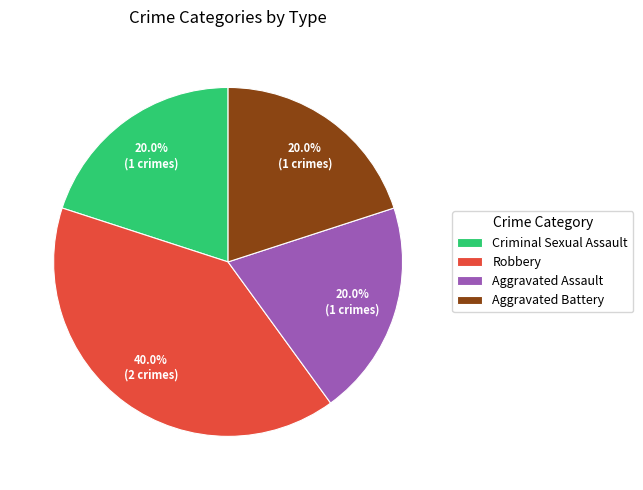

Is Robbery the majority of the pie?

No